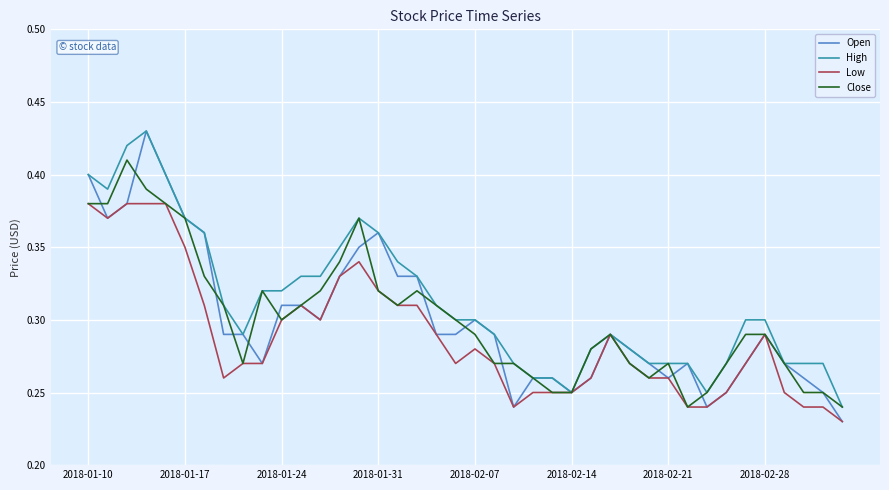

Which series has the widest spread of values?

Open